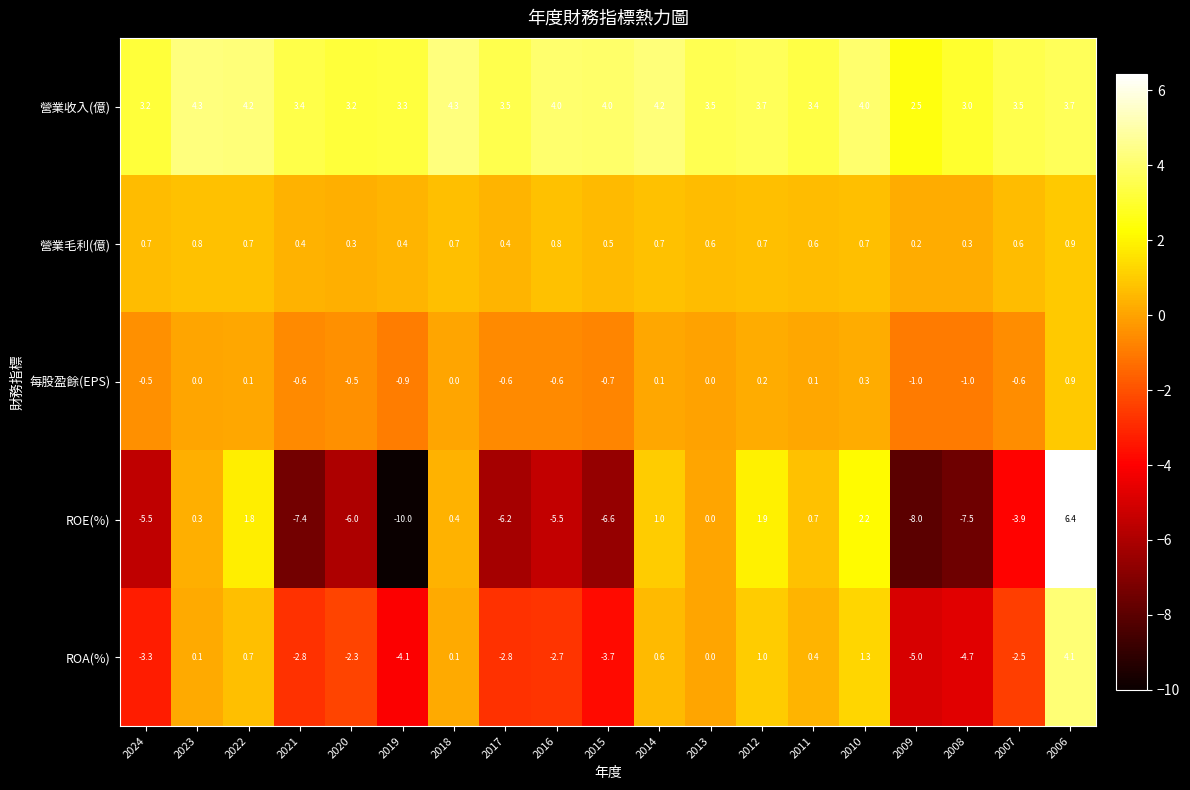

Rank the series at 2009 from highest to lowest value.

營業收入(億), 營業毛利(億), 每股盈餘(EPS), ROA(%), ROE(%)